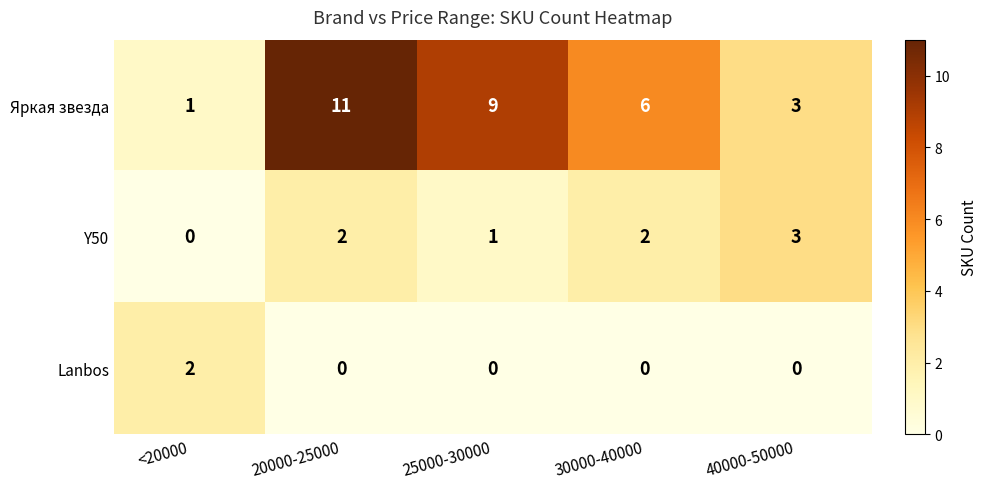

Which series has the largest range (max minus min)?

Яркая звезда